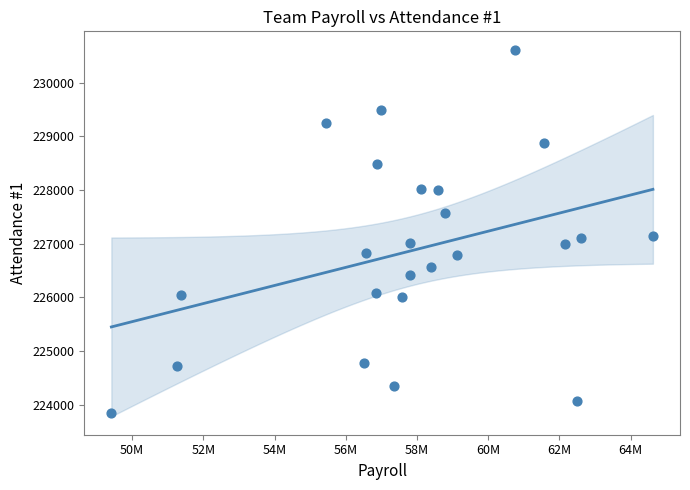

What is the range of X values (max minus min)?

15205806